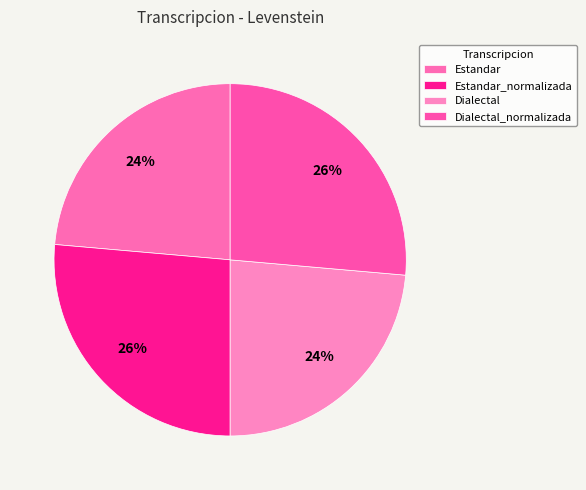

Is the sum of Estandar_normalizada and Dialectal_normalizada greater than half?

Yes